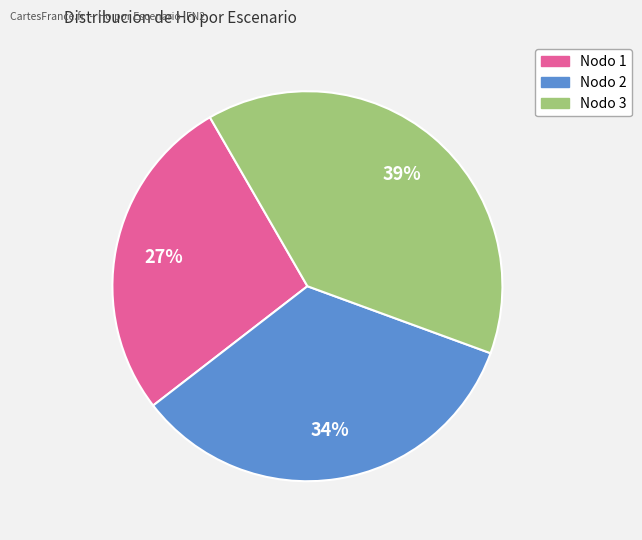

Does any single category account for the majority?

No